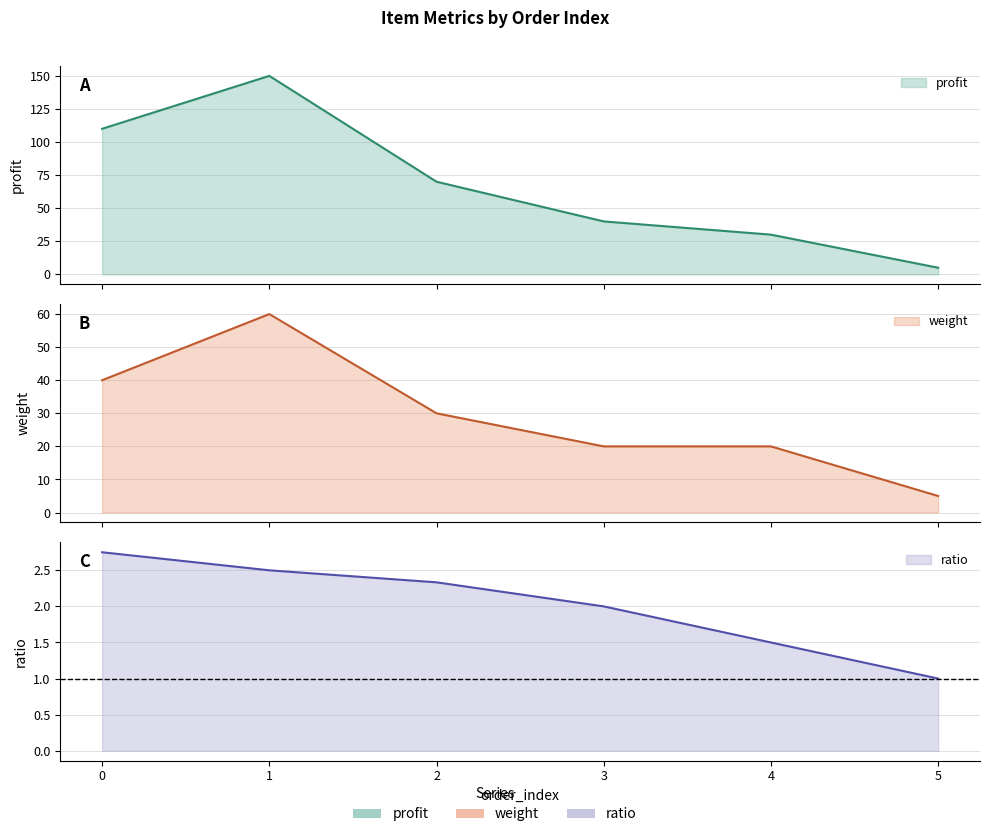

At which label does profit reach its peak?

1